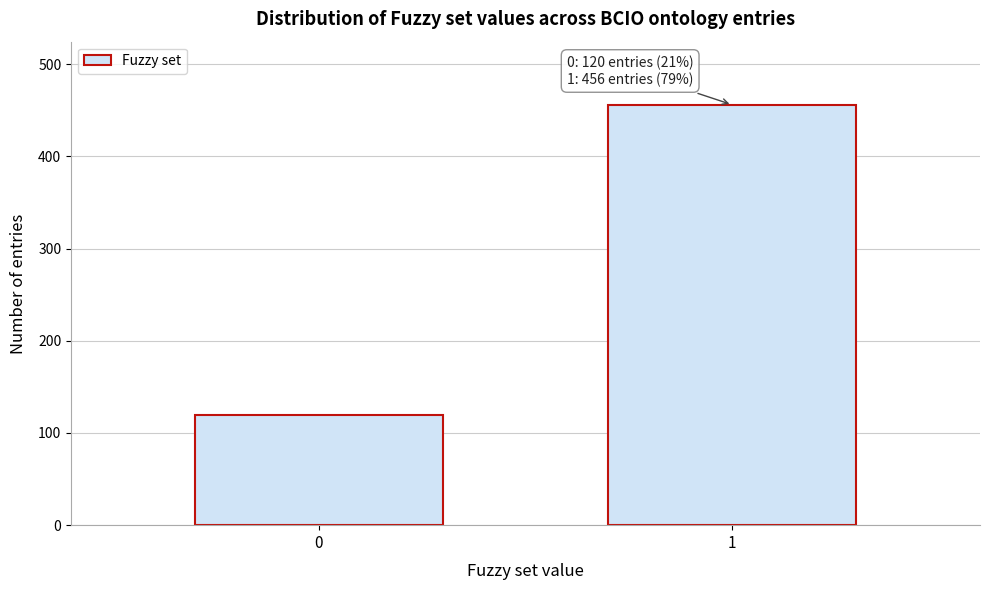

Reading left to right, extract all data points from this chart.

120	456